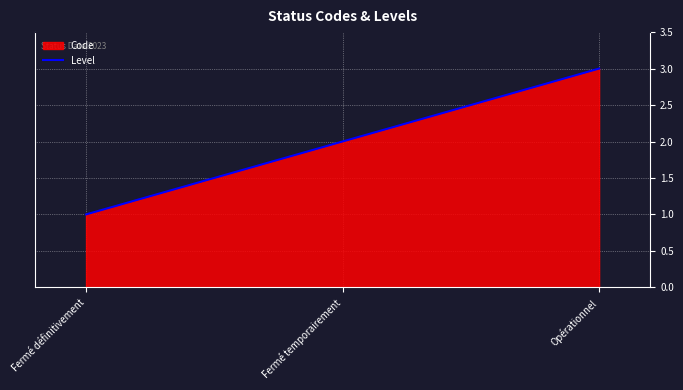

List the labels in order of value, largest first.

Opérationnel, Fermé temporairement, Fermé définitivement